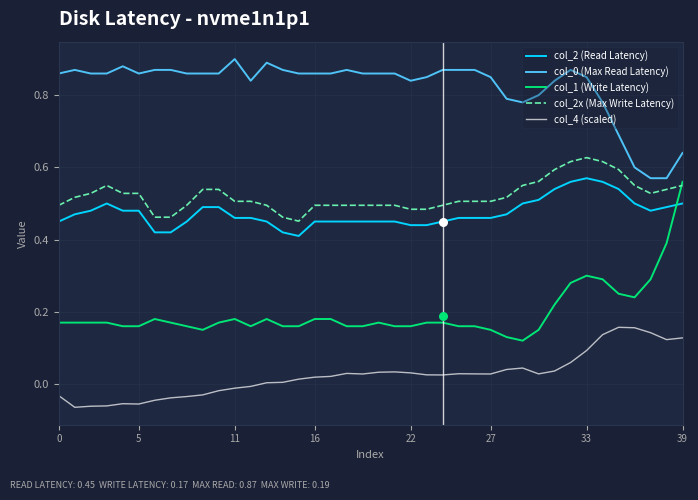

Which series reaches the minimum Y coordinate?

col_4 (scaled)